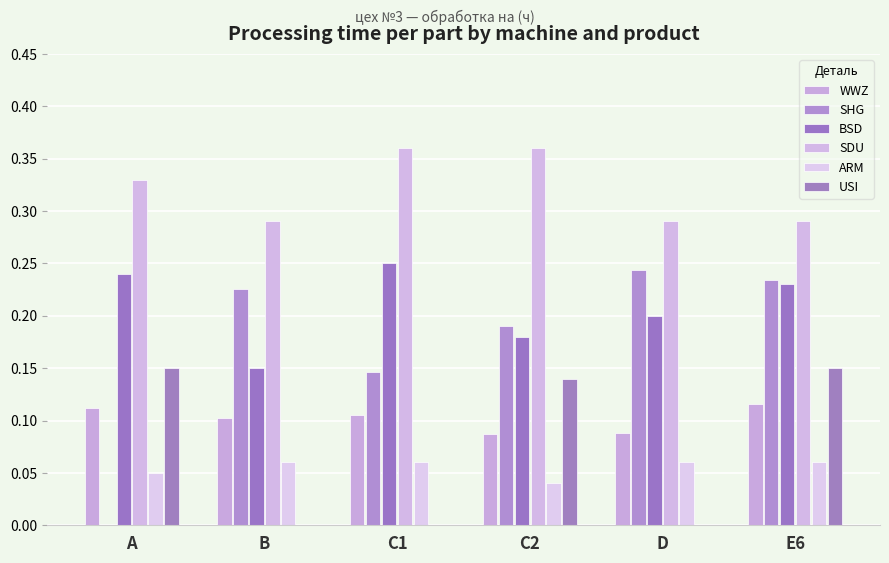

What is the difference between the second highest and second lowest values in the BSD series?

0.1